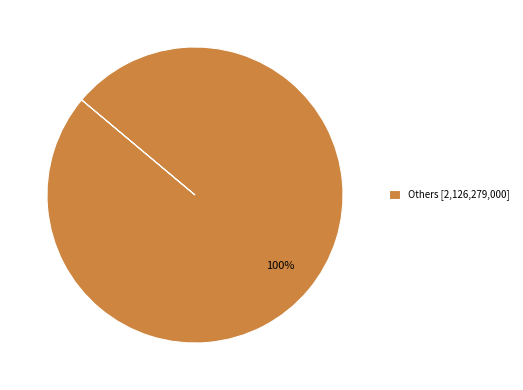

Is it true that Others [2,126,279,000] is 100% of the pie?

True